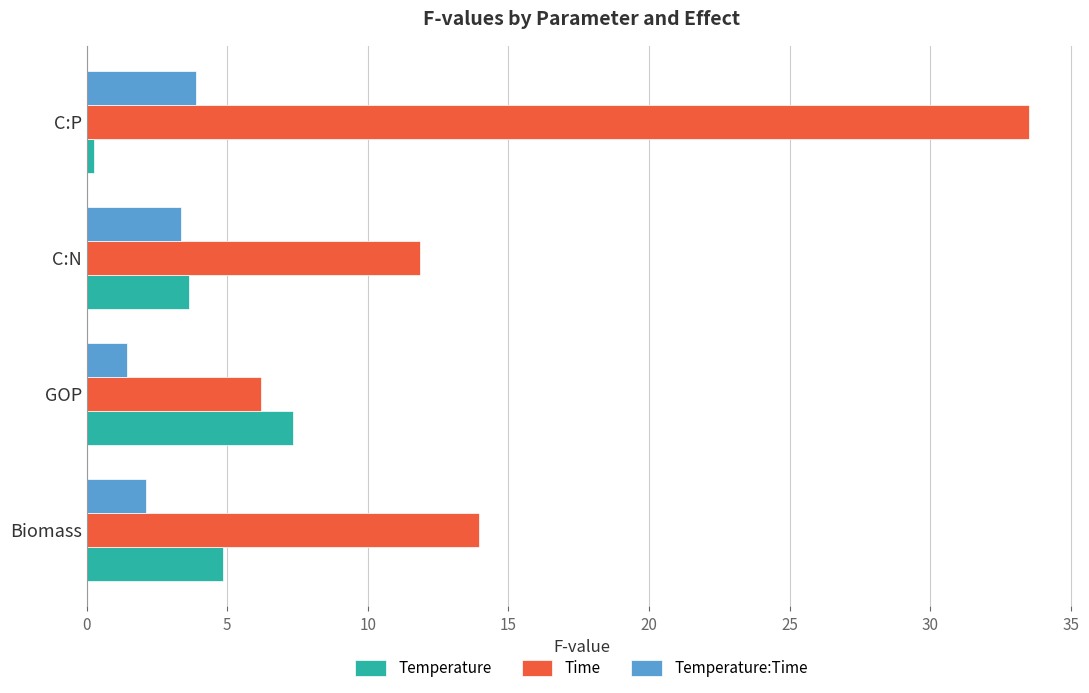

Which series has the largest total across all categories?

Time